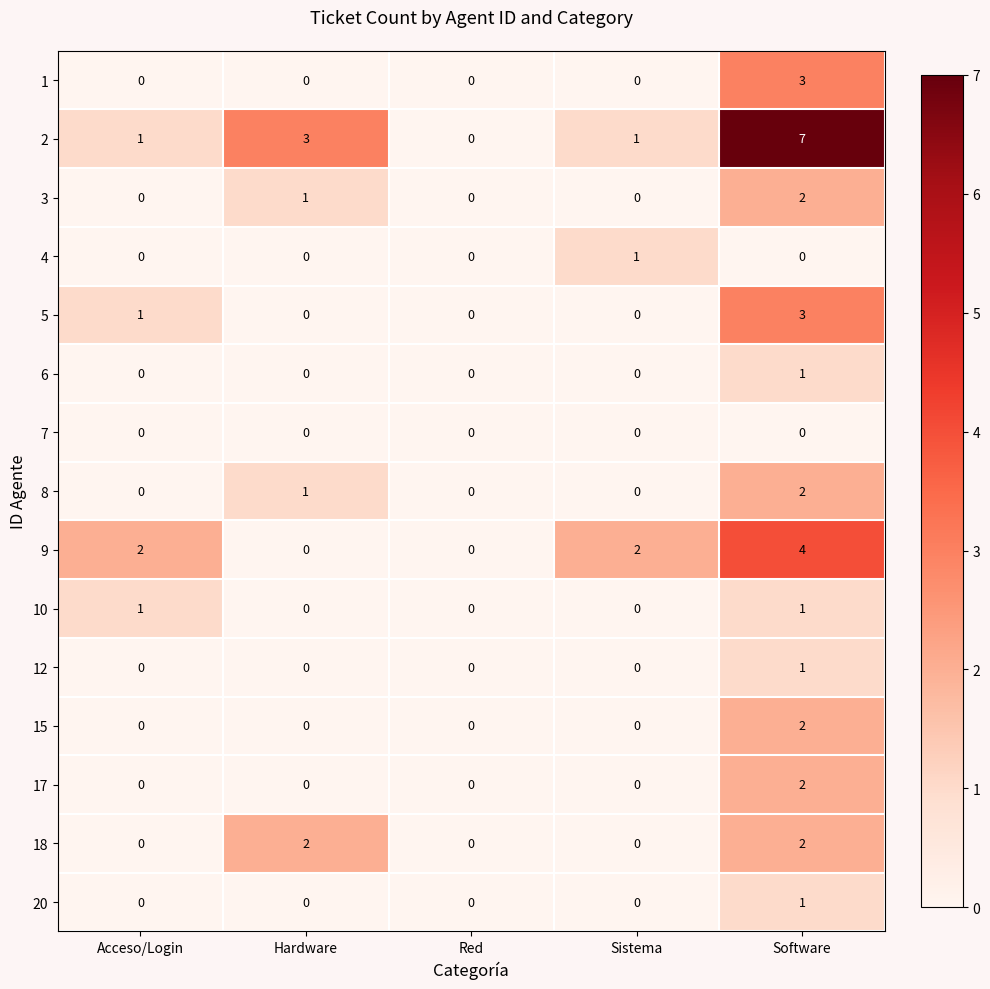

Which series has the widest spread of values?

2